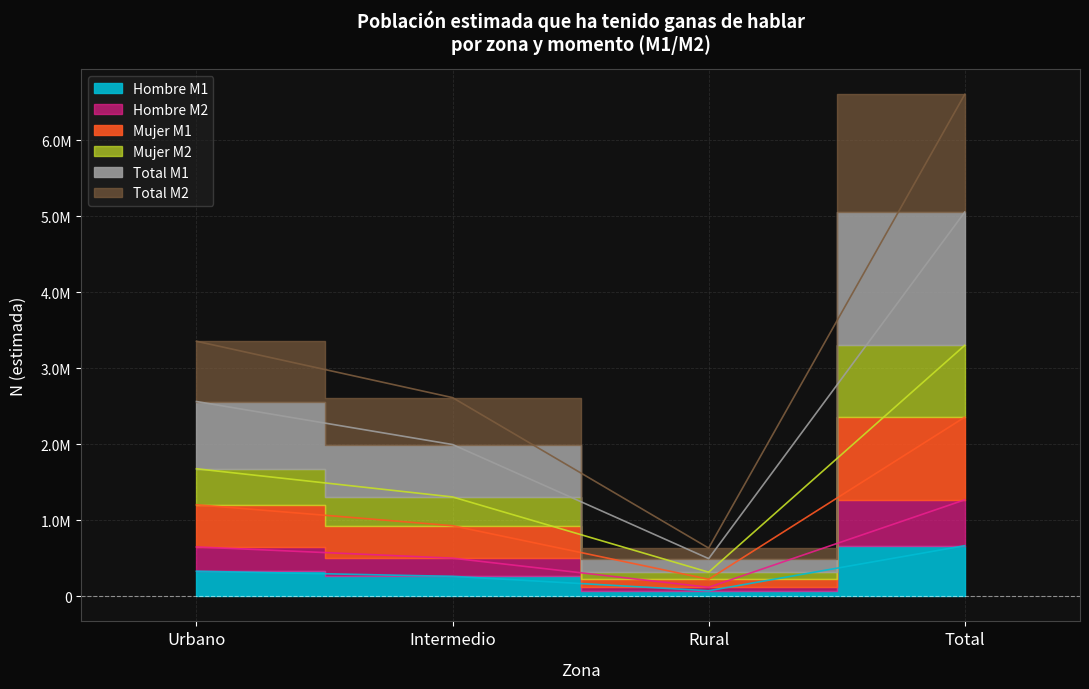

What is the smallest value displayed?

72934